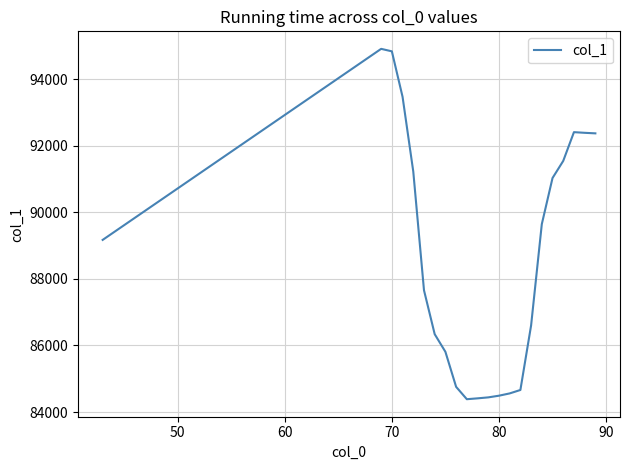

What is the maximum value shown in the chart?

94919.1